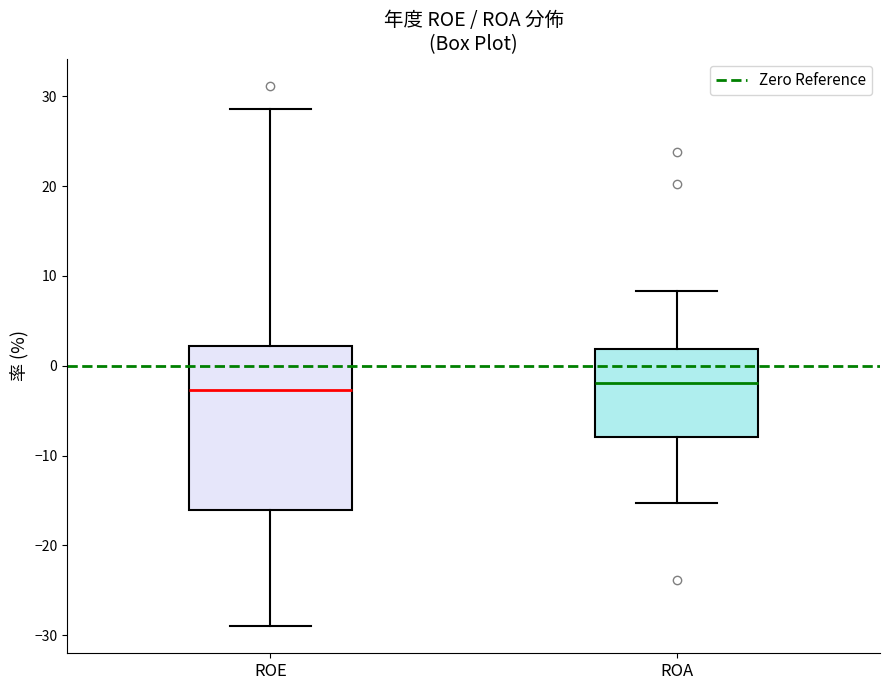

Where does the median line of the box for ROA sit on the y-axis? The values are not printed on the chart, so give them approximately, as read against the axis.

-2